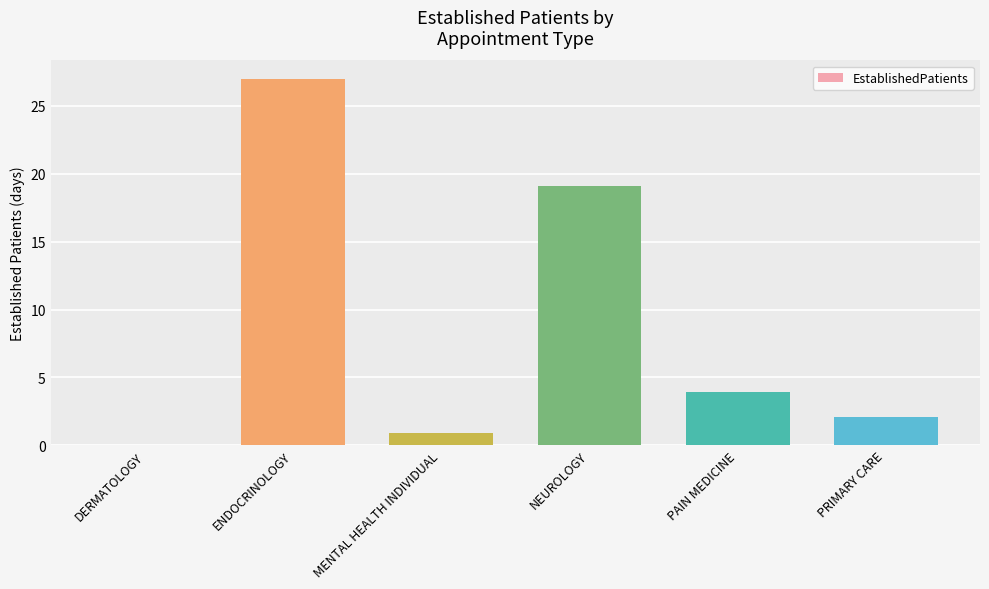

What is the sum of all values?

53.0